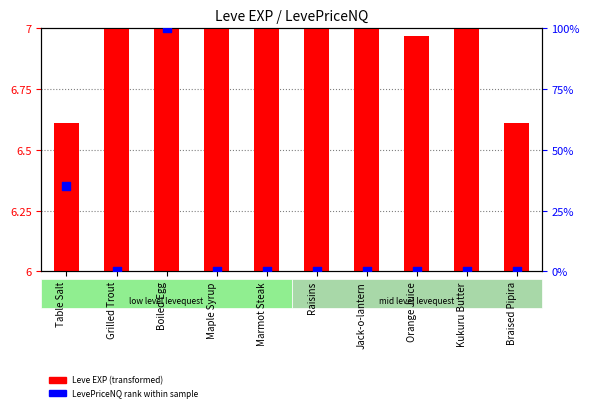

Which series has the largest total across all categories?

LevePriceNQ (rank)